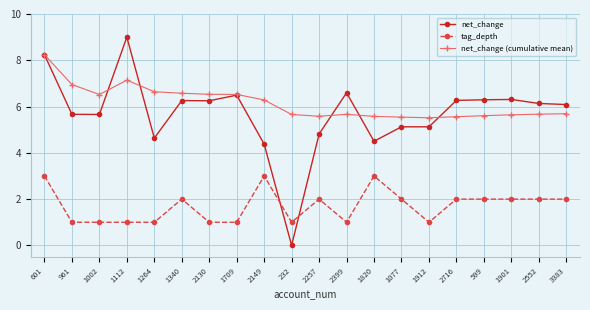

Which series has the largest total across all categories?

net_change (cumulative mean)